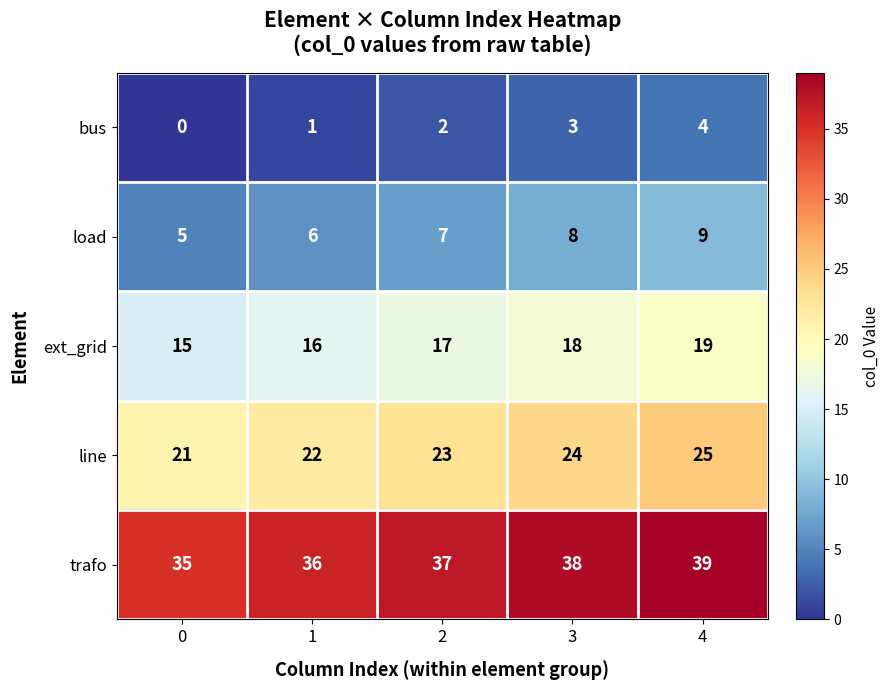

How many trafo values are between 36 and 38?

3